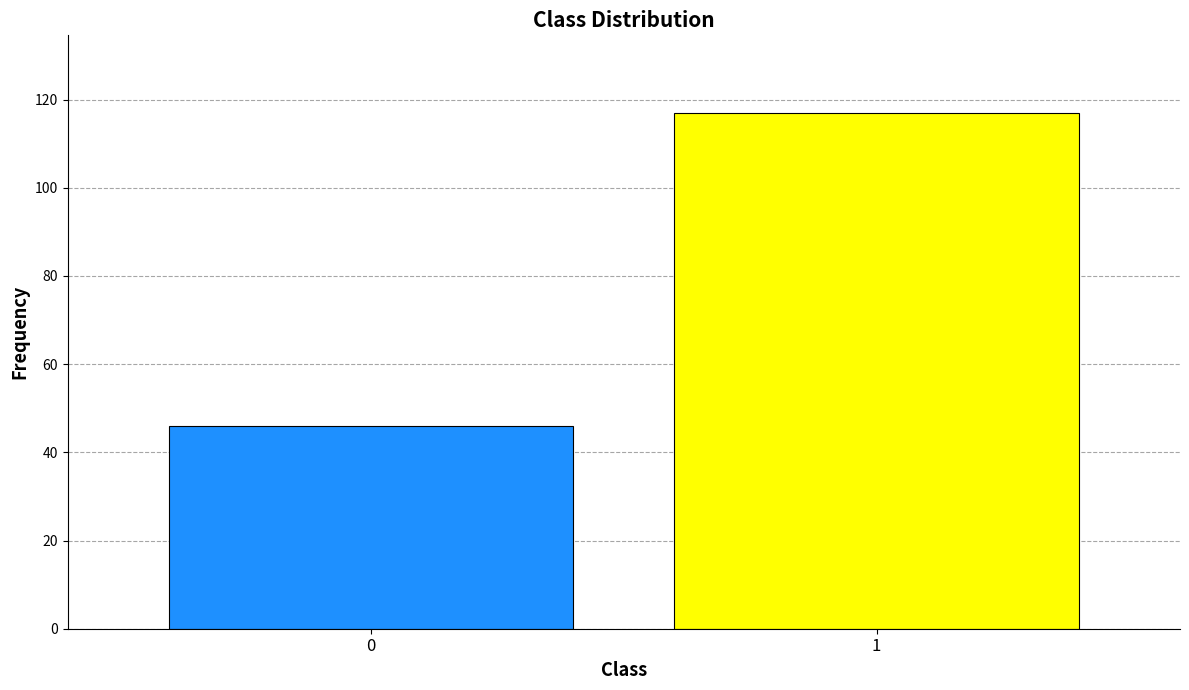

Reading left to right, transcribe all the data shown in this chart.

0=46	1=117